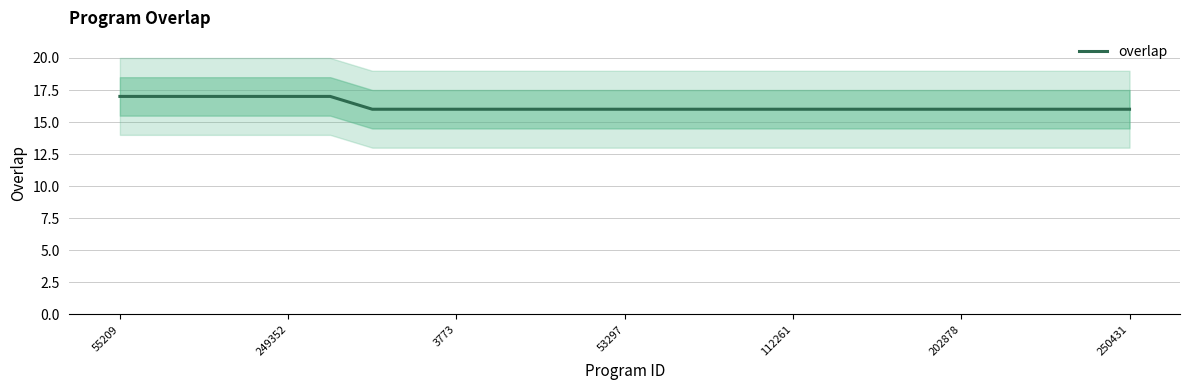

How many categories are shown in the chart?

25